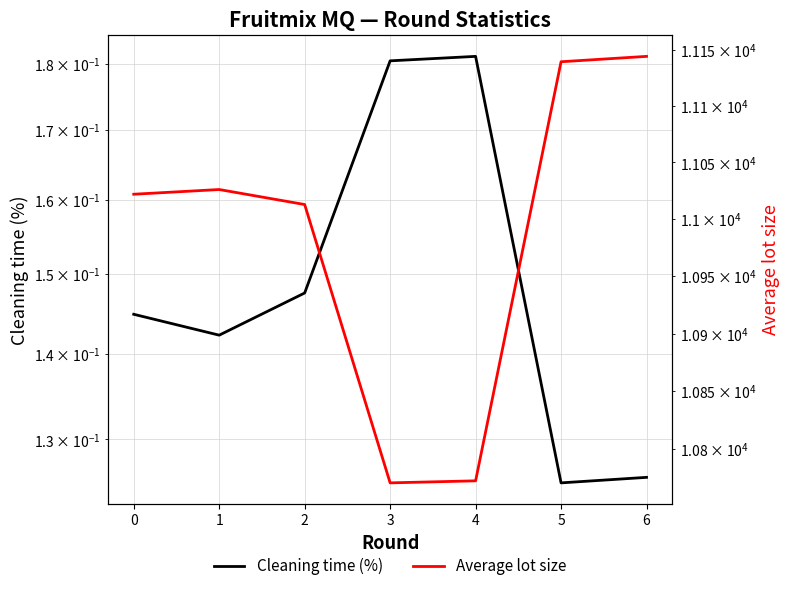

How many values in the Average lot size series are below 11021?

3